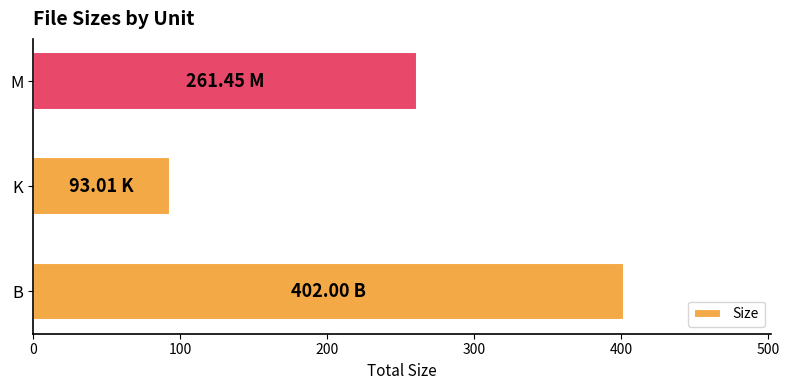

List the labels in order of value, largest first.

B, M, K